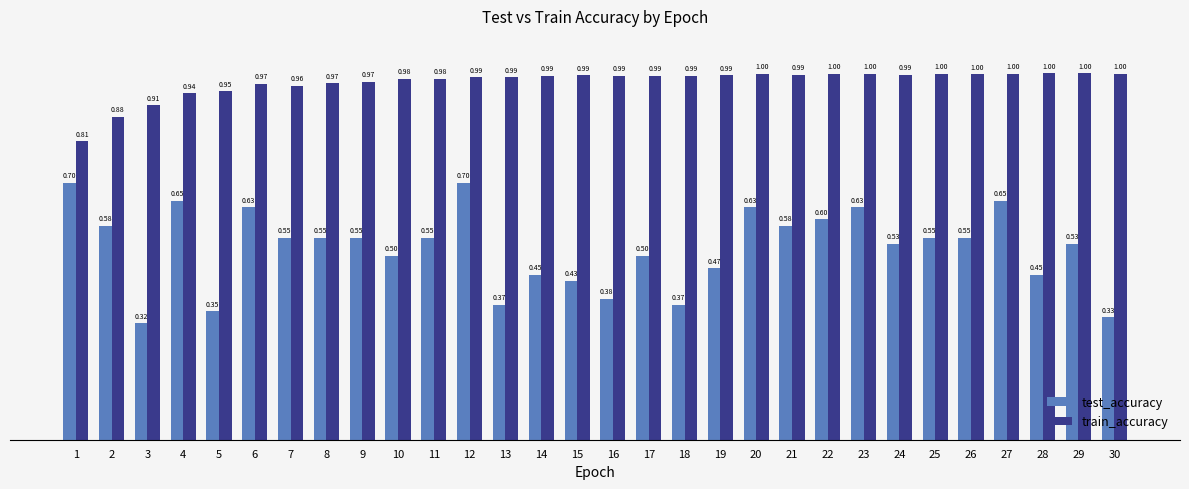

What is the sum of the train_accuracy values at 12 and 29?

2.0